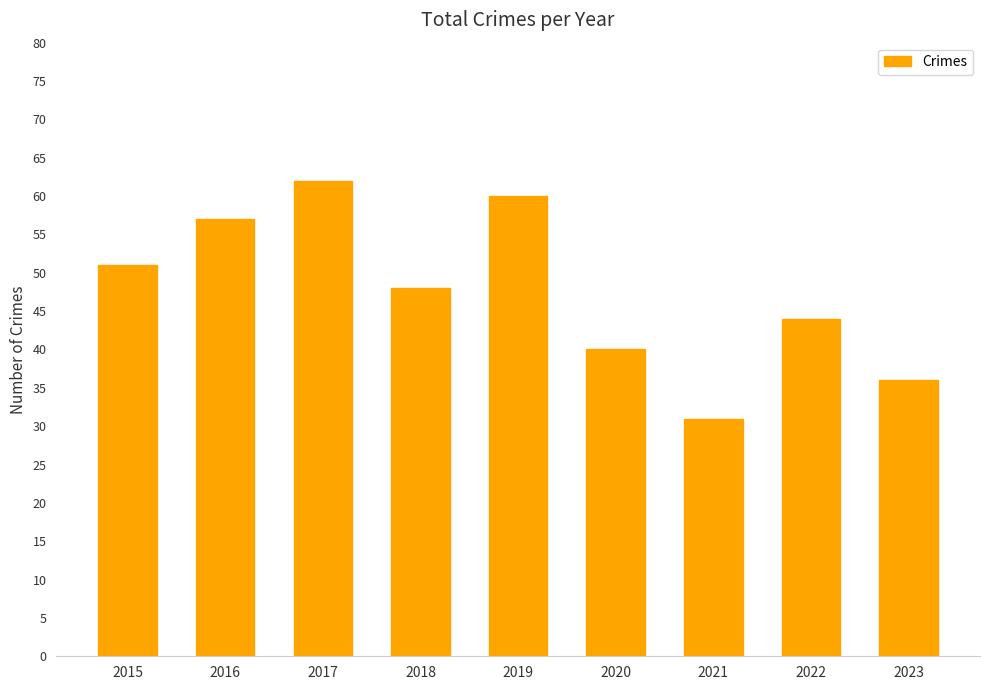

What is the average value?

48